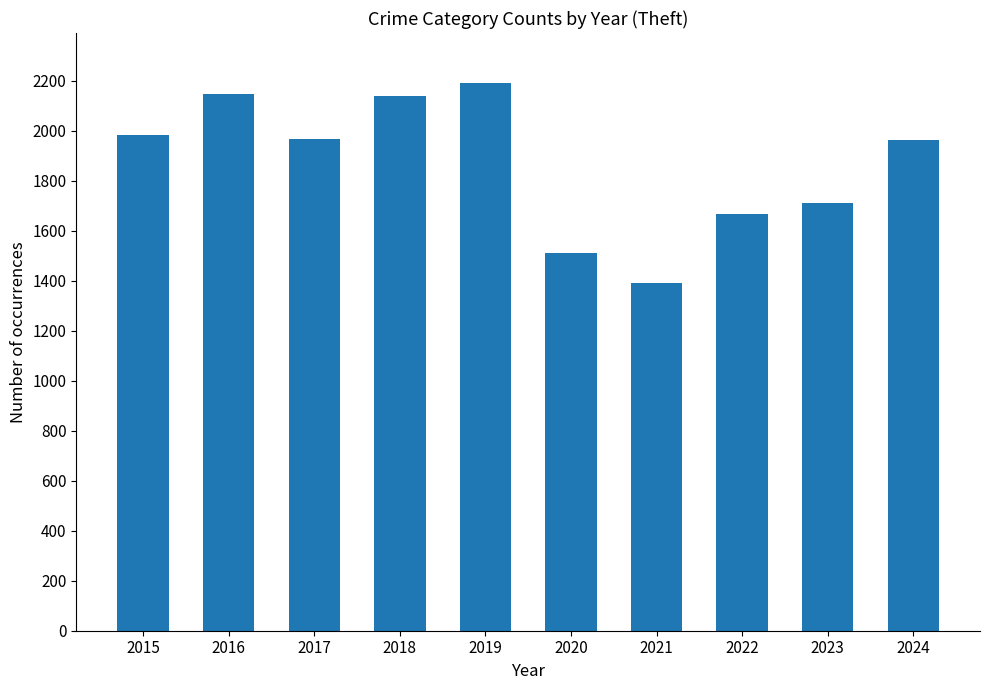

The value at 2024 is 1964. True or false?

True